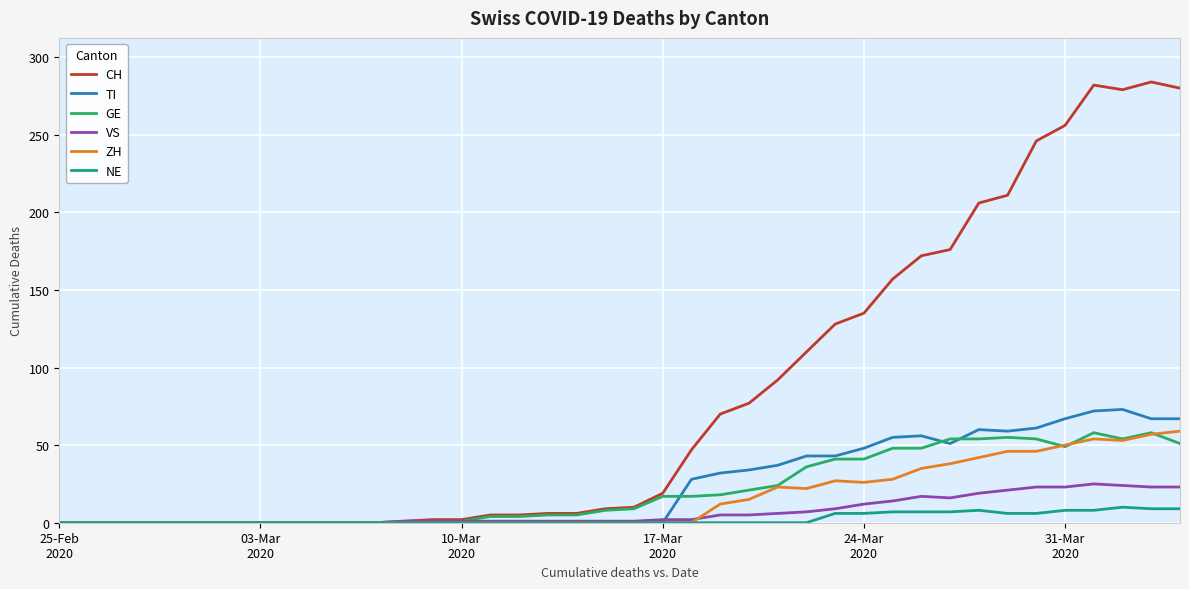

What are all the series names shown in the legend?

CH, TI, GE, VS, ZH, NE